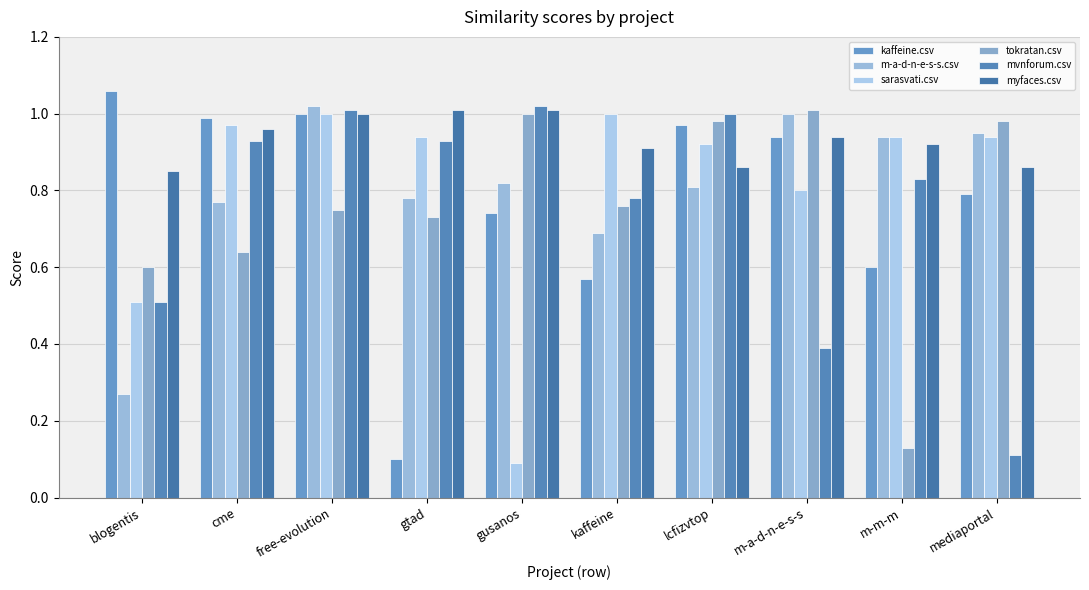

What is the difference between the maximum and minimum values in the kaffeine.csv series?

1.0